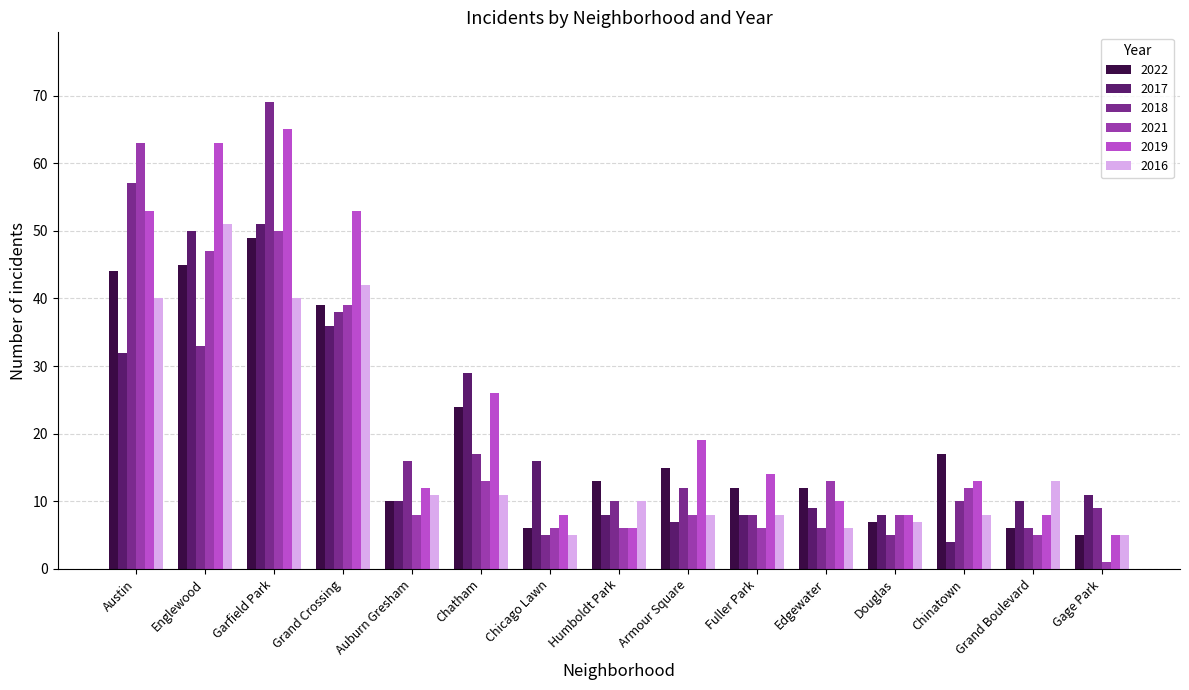

What is the spread (max minus min) of values at Gage Park?

10